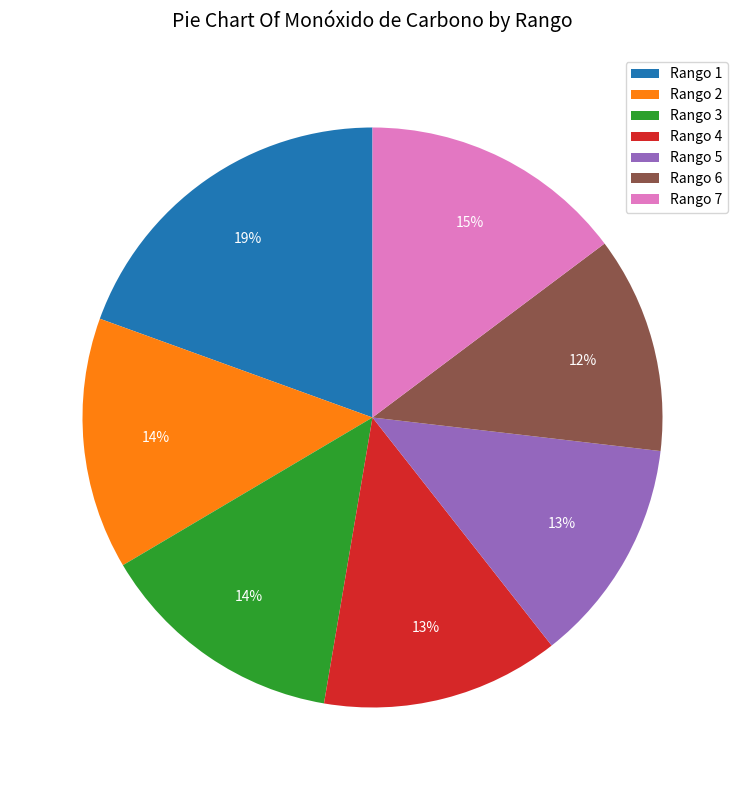

How many segments does this pie chart have?

7